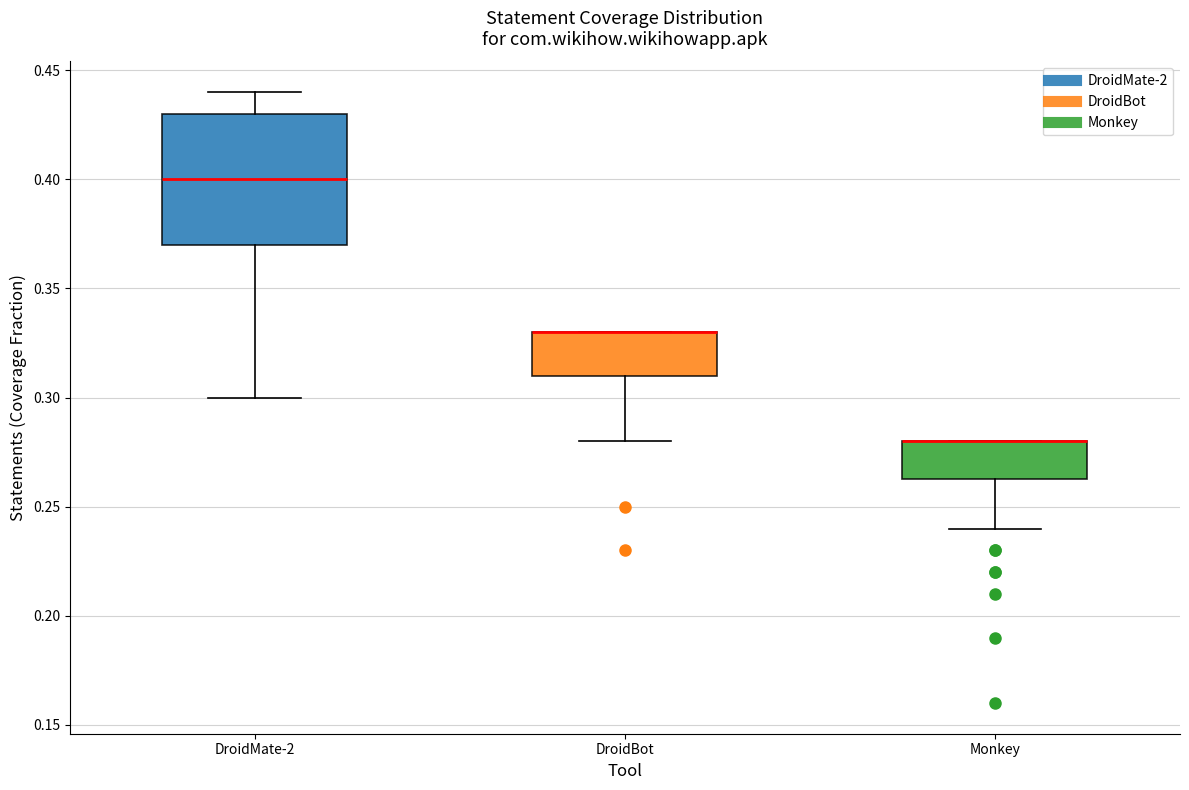

Reading left to right, read every box against the y-axis: the position of its median line, the range the box covers, and the ends of its whiskers. The values are not printed on the chart, so give them approximately, as read against the axis.

DroidMate-2: median 0.400, box 0.370 to 0.430, whiskers 0.300 to 0.440
DroidBot: median 0.330 (drawn on the box's upper edge), box 0.310 to 0.330, whiskers 0.280 to 0.330
Monkey: median 0.280 (drawn on the box's upper edge), box 0.265 to 0.280, whiskers 0.240 to 0.280